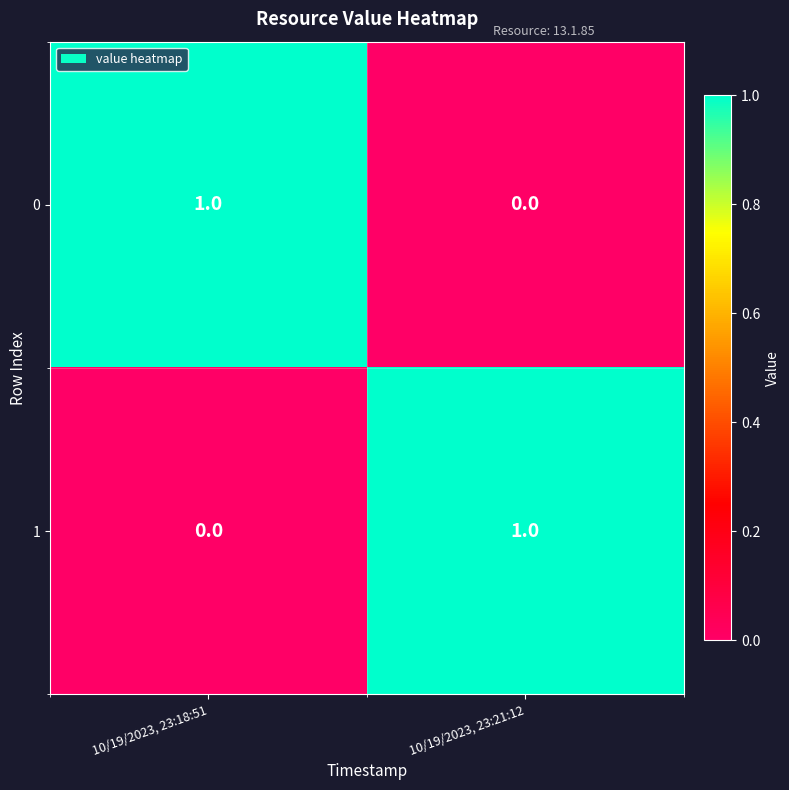

Rank the series at 10/19/2023, 23:21:12 from highest to lowest value.

1, 0